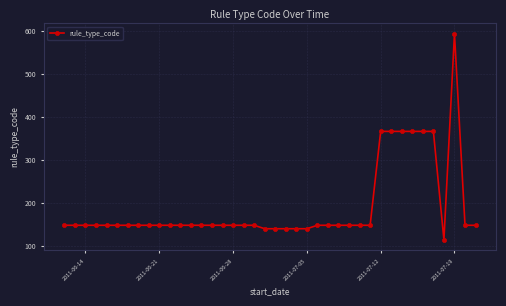

What is the sum of all values?

7599.0